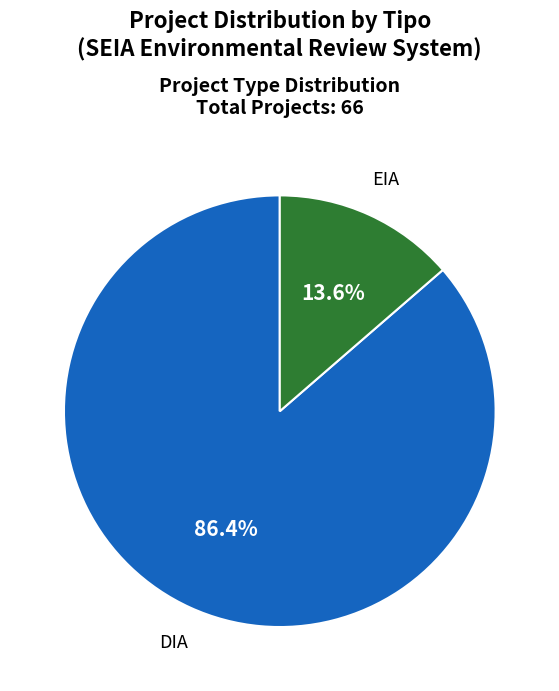

Rank the categories by value from highest to lowest.

DIA, EIA